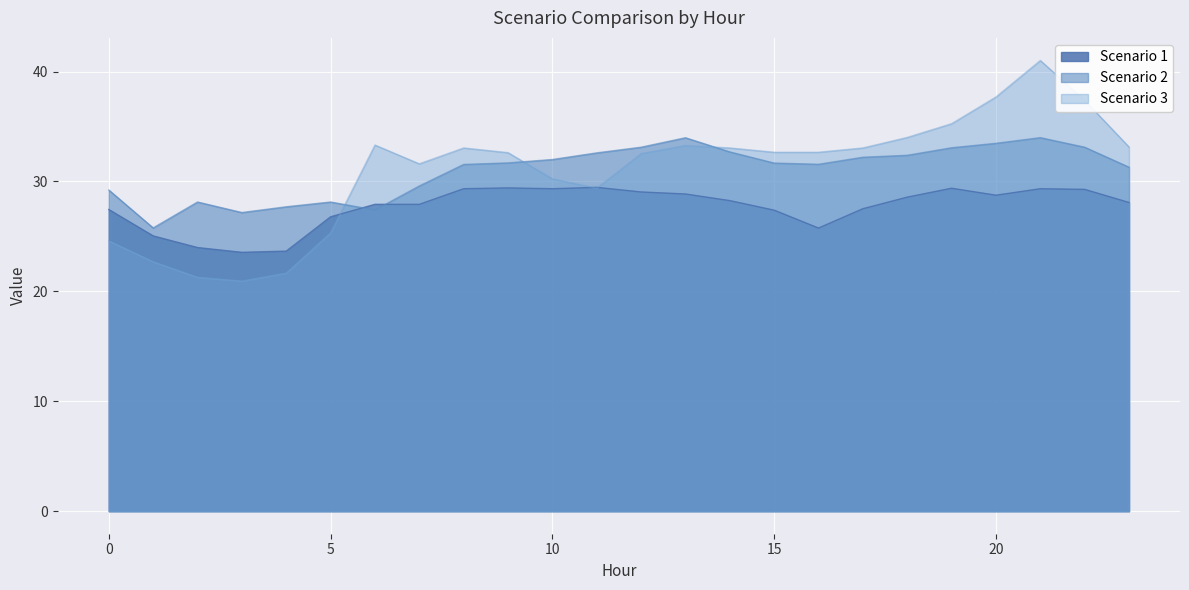

Rank the series at 7 from lowest to highest value.

Scenario 1, Scenario 2, Scenario 3